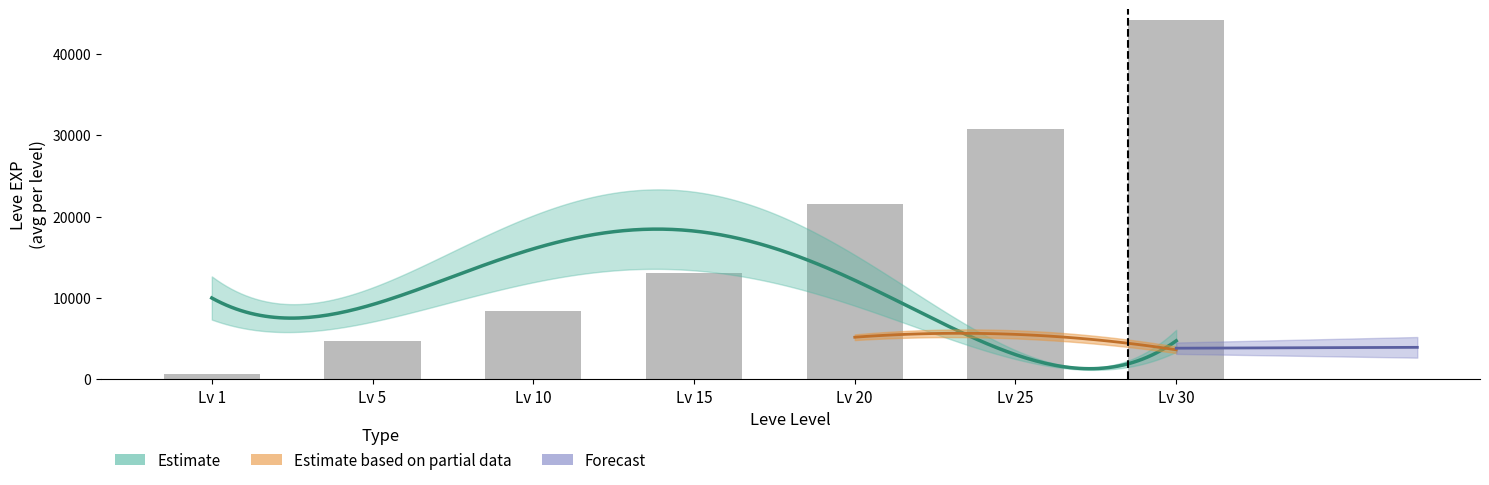

What is the total value across all series at 30?

53433